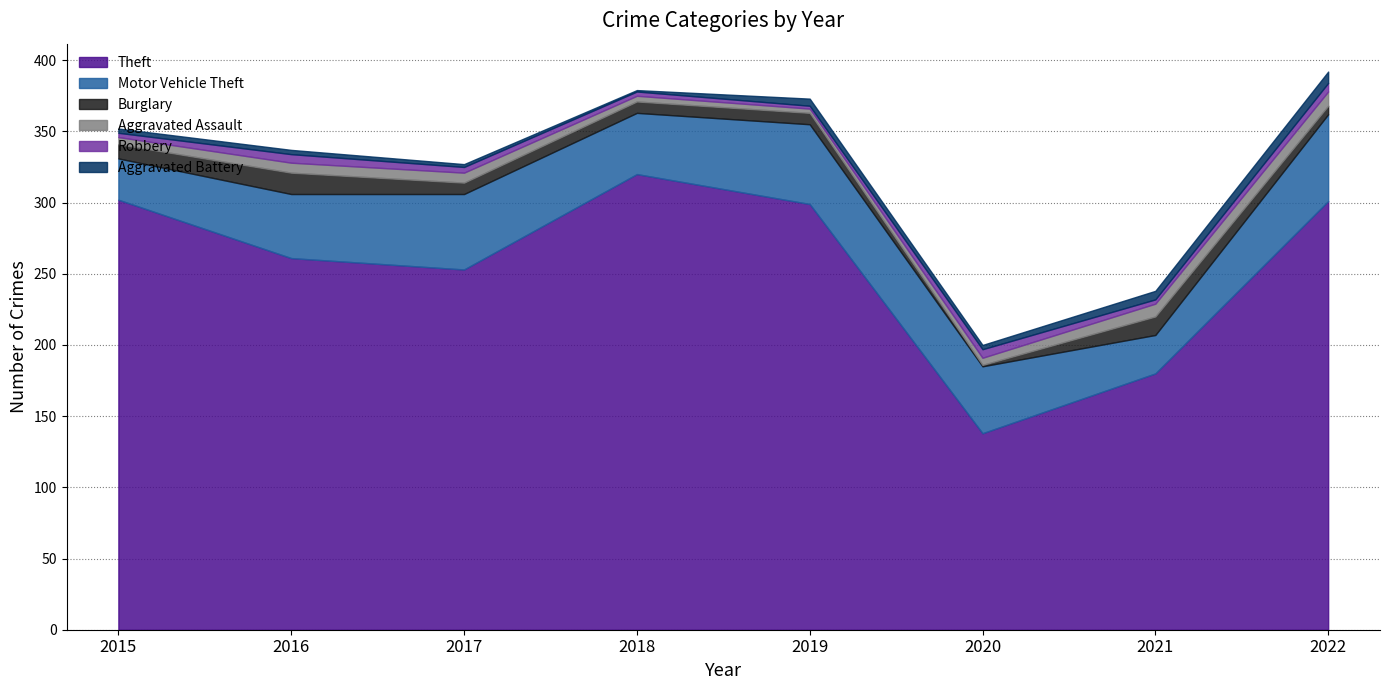

Reading left to right, what are all the values shown in this chart?

Theft: 2015=302	2016=261	2017=253	2018=320	2019=299	2020=138	2021=180	2022=301
Motor Vehicle Theft: 2015=29	2016=45	2017=53	2018=43	2019=56	2020=47	2021=27	2022=61
Burglary: 2015=10	2016=15	2017=8	2018=8	2019=8	2020=1	2021=13	2022=6
Aggravated Assault: 2015=5	2016=7	2017=7	2018=4	2019=3	2020=5	2021=9	2022=10
Robbery: 2015=3	2016=6	2017=4	2018=3	2019=2	2020=6	2021=3	2022=6
Aggravated Battery: 2015=3	2016=3	2017=2	2018=1	2019=5	2020=3	2021=6	2022=8